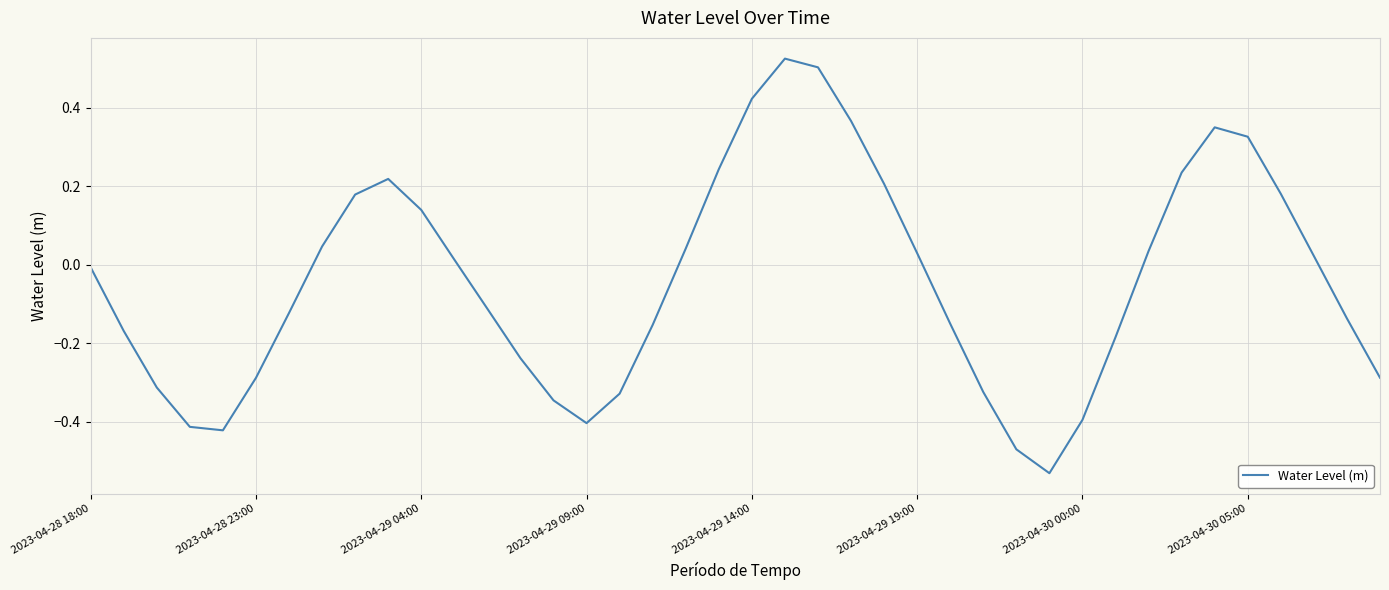

What is the difference between the maximum and minimum values?

1.1